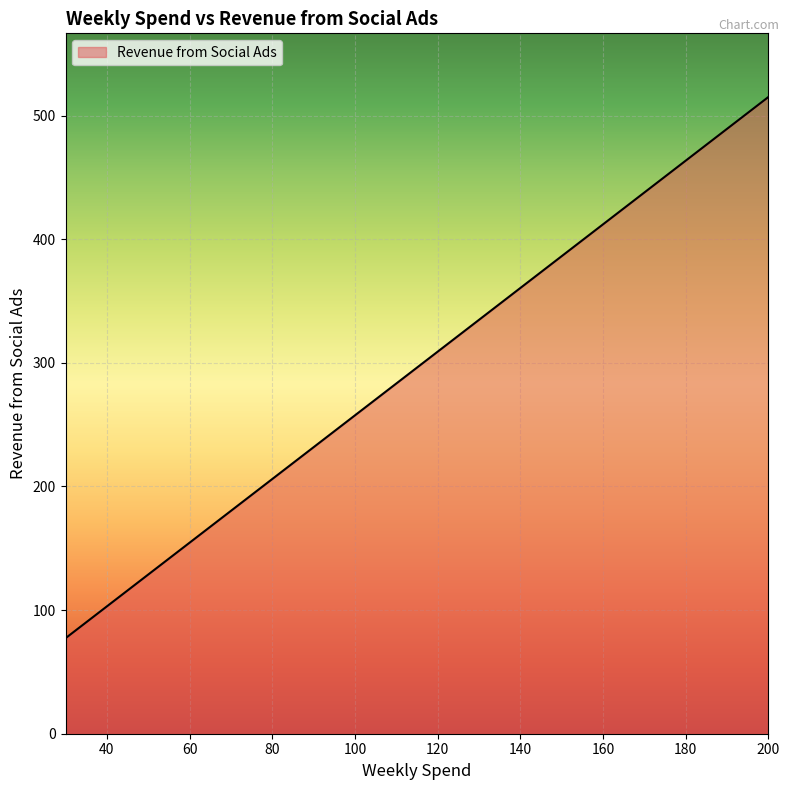

What is the greatest value displayed?

515.0